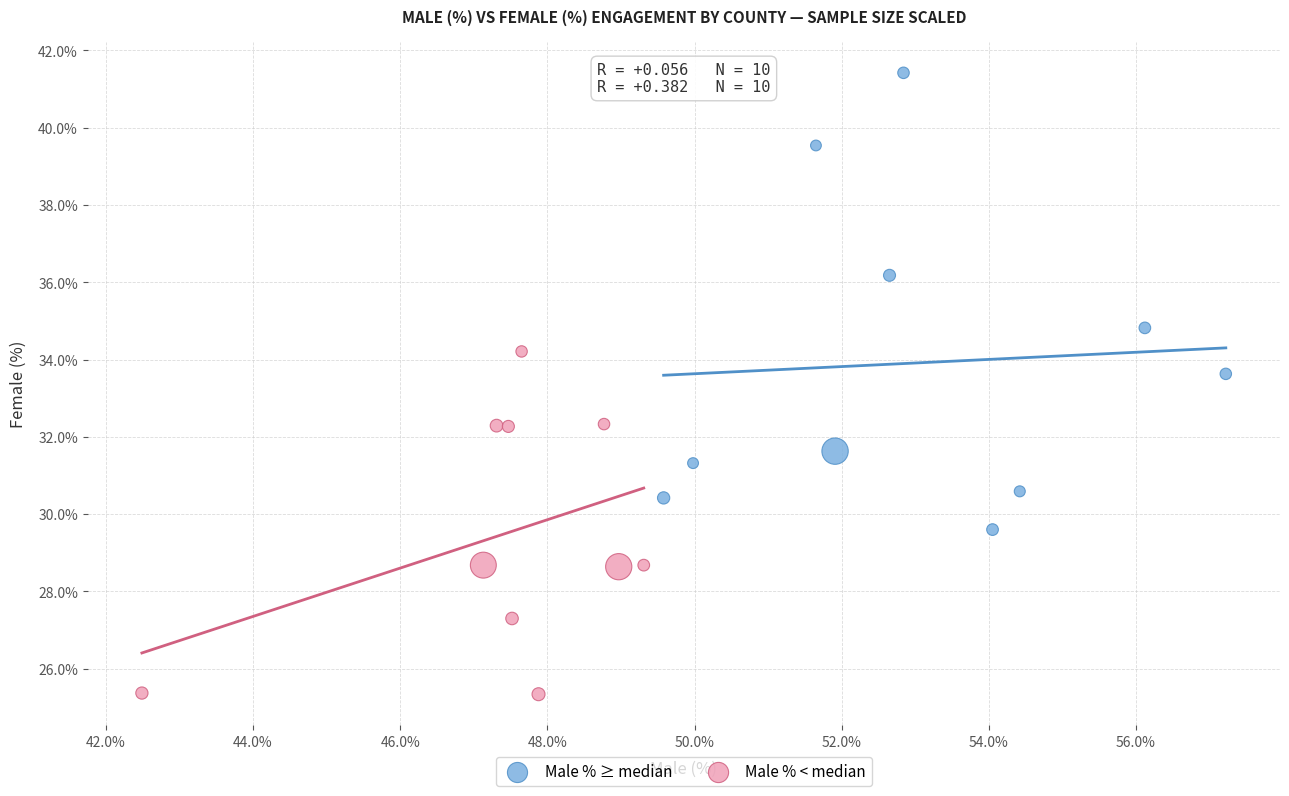

Which series has the widest spread of Y values?

Male % ≥ median